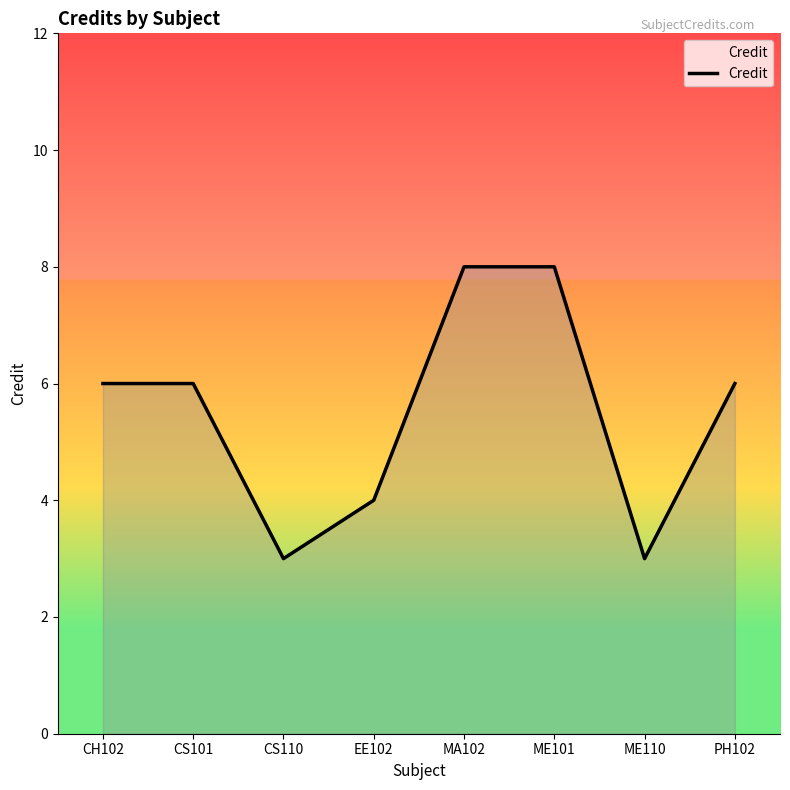

What position from the left is PH102?

8